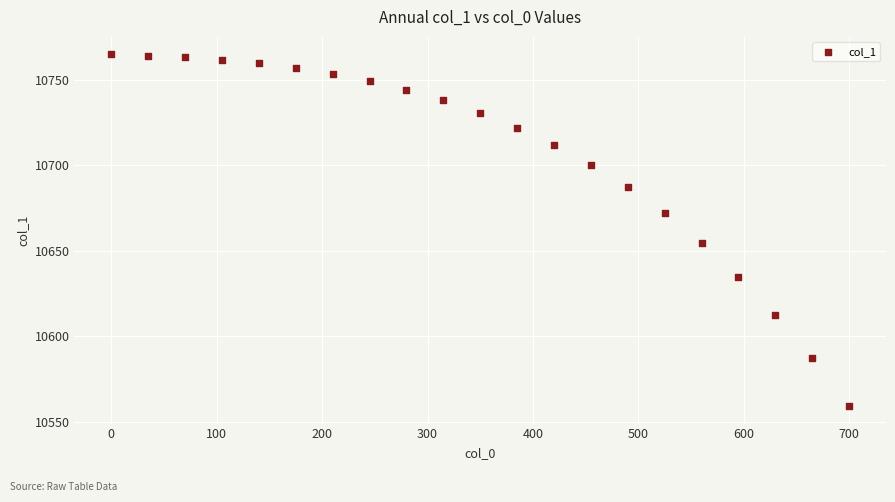

What is the range of Y values (max minus min)?

205.9